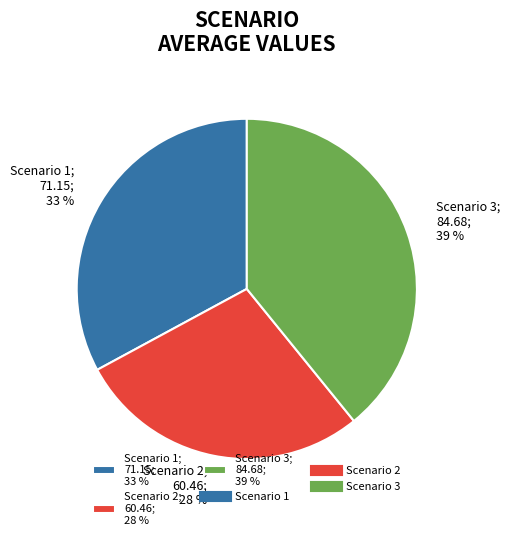

Which slice is the largest?

Scenario 3